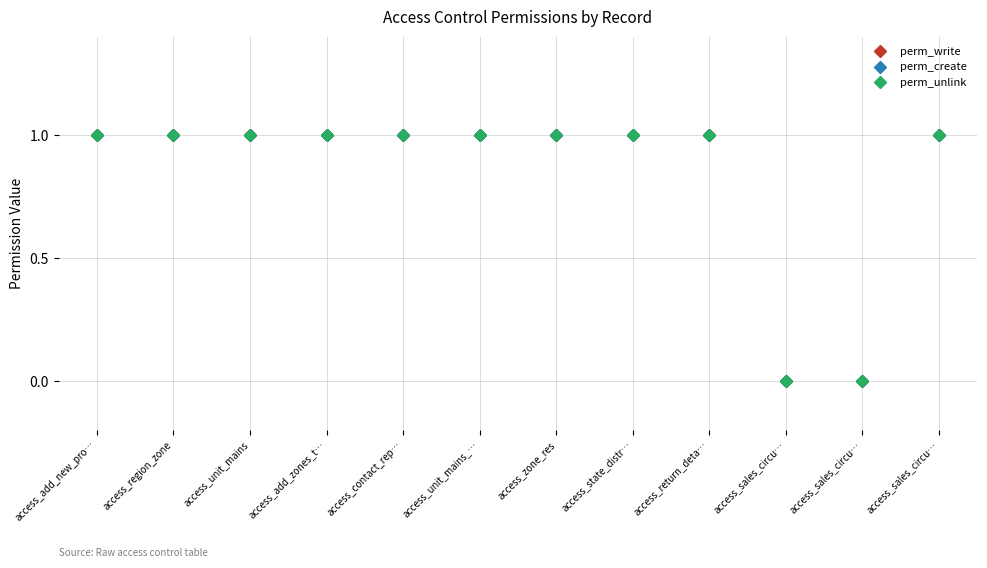

Is the value of perm_write at access_sales_circu… greater than the value of perm_create at access_region_zone?

No